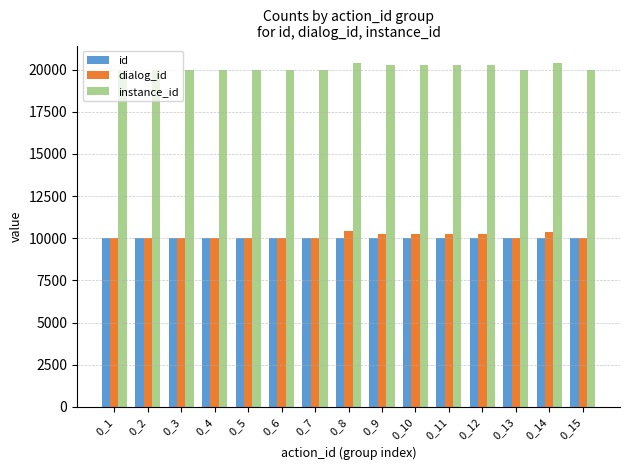

What is the maximum value for id?

10018